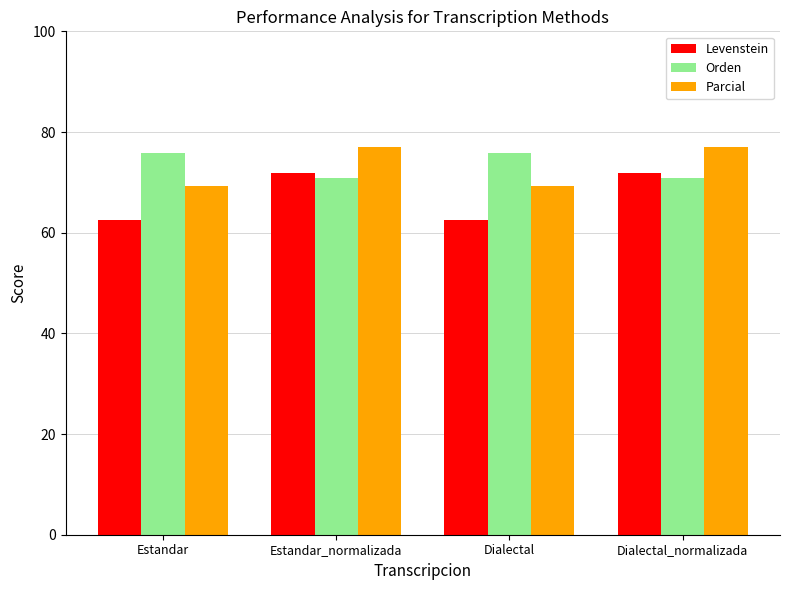

Rank the series at Estandar from highest to lowest value.

Orden, Parcial, Levenstein